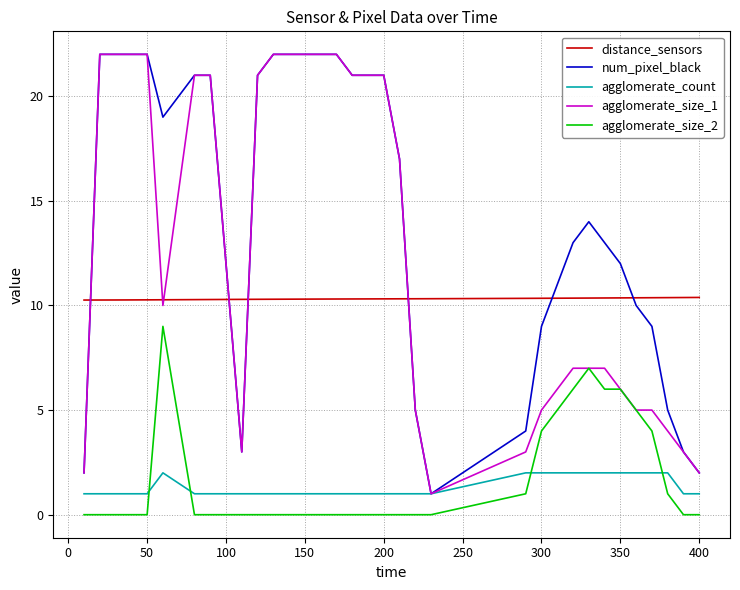

What is the maximum value shown in the chart?

22.0